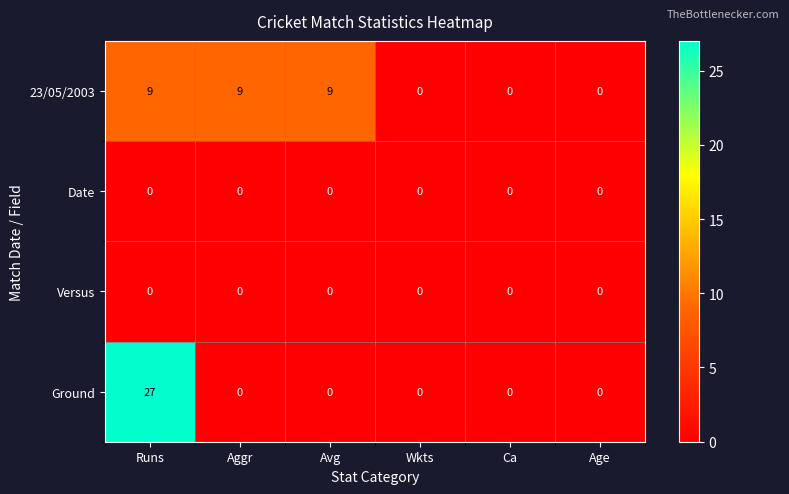

How many 23/05/2003 values are between 0 and 9?

6